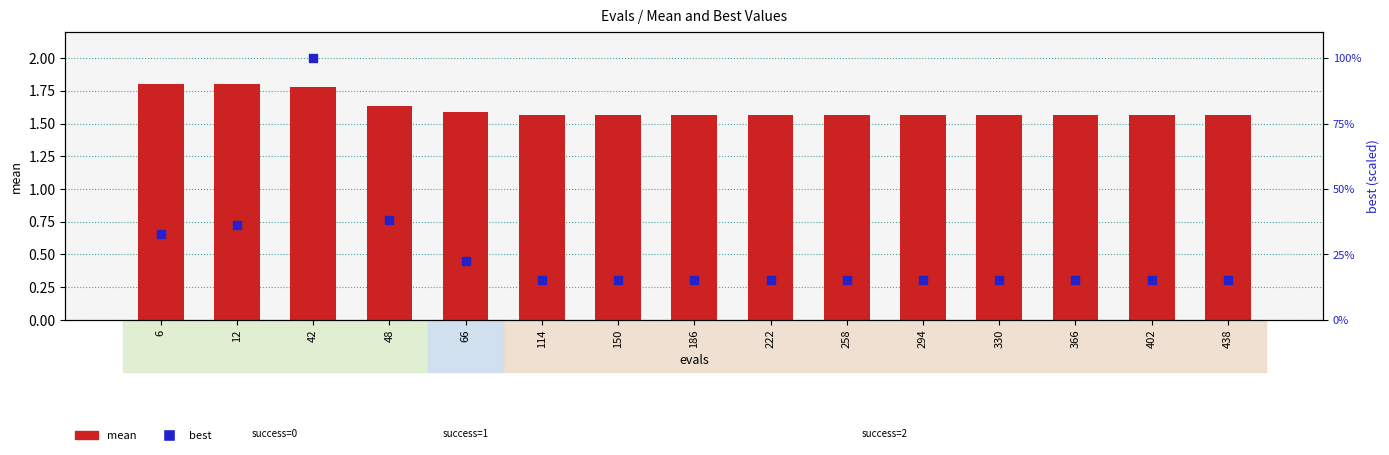

Which series contains the highest Y value?

best